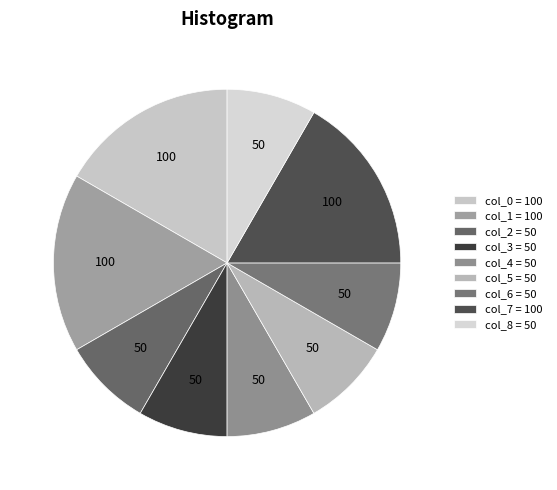

How many slices are in this pie chart?

9